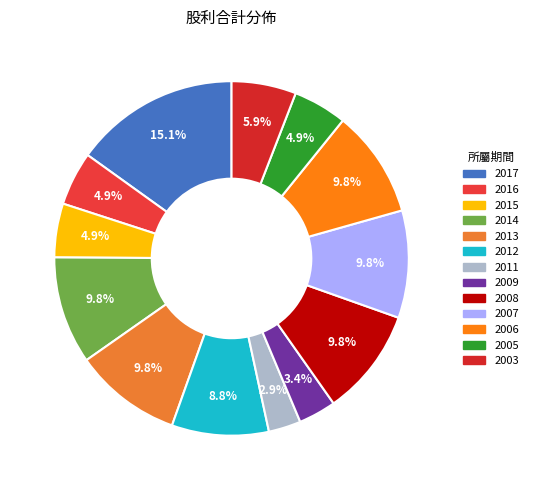

The 2003 slice represents 1% of the pie. True or false?

False